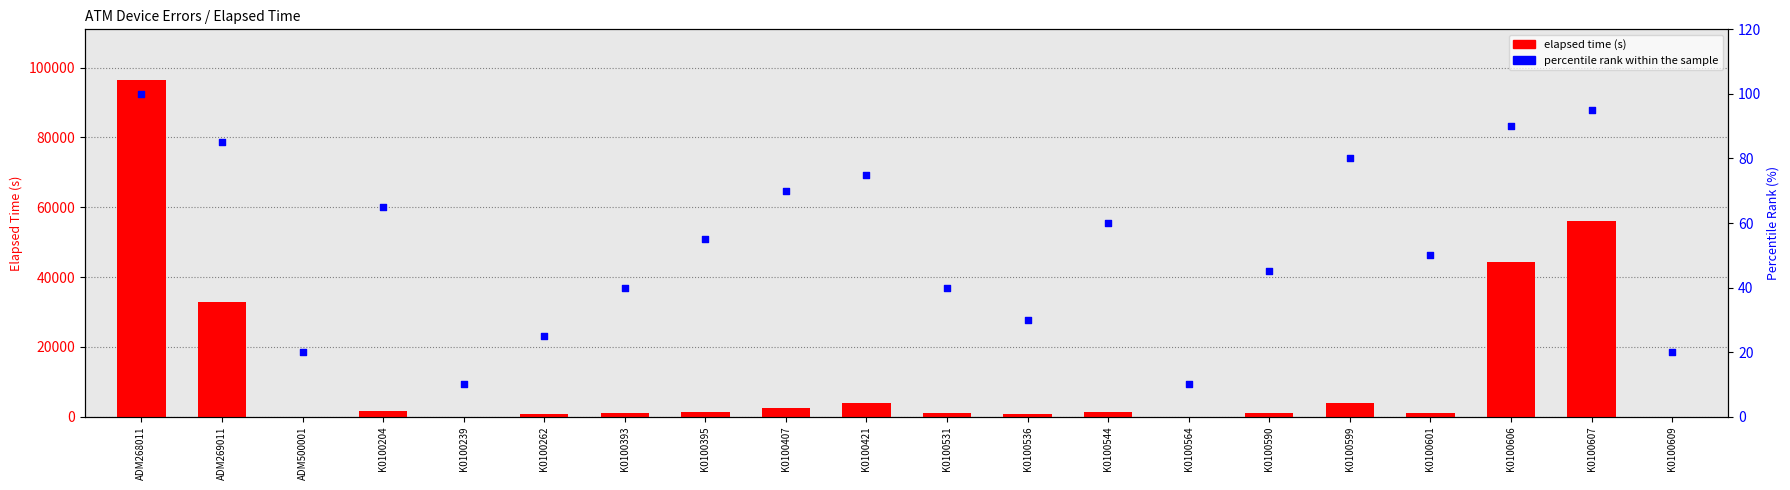

Which series has the widest spread of Y values?

Elapsed_time